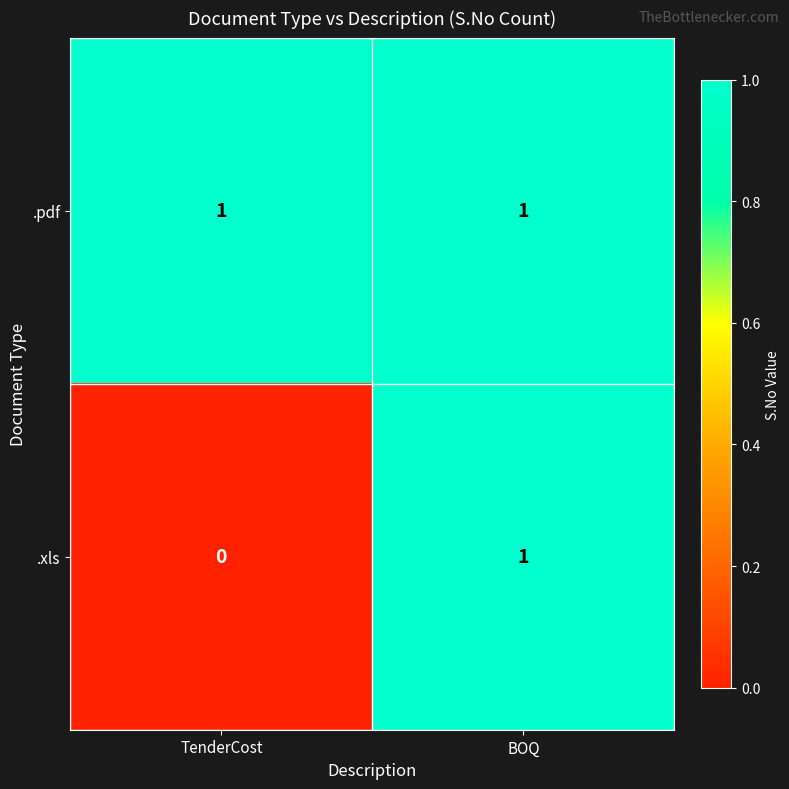

The .xls series shows 1 at BOQ. True or false?

True